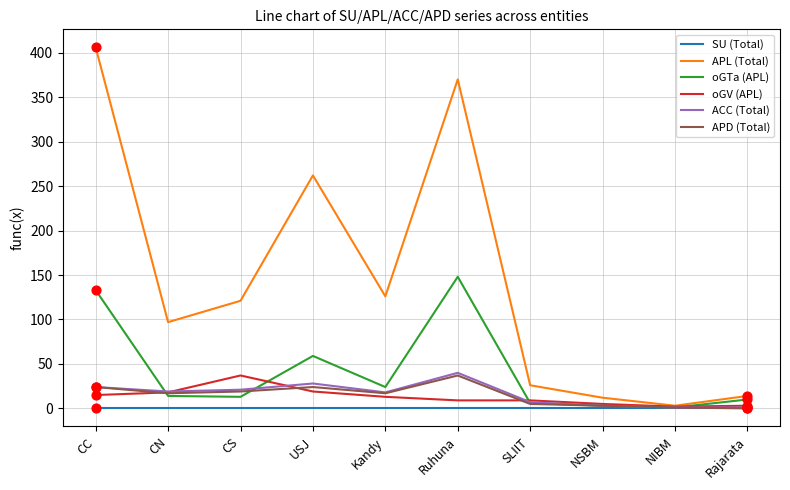

Which series has the widest spread of values?

APL (Total)